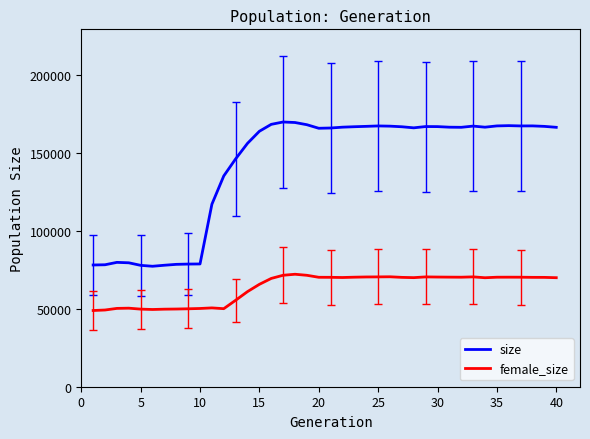

Is this an area chart (filled region under the line)?

No